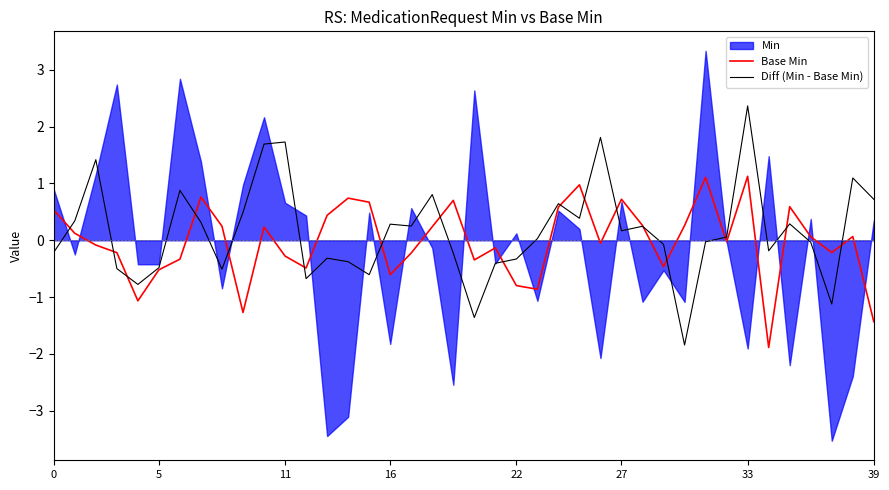

What is the label of the 26th point from the right?

14